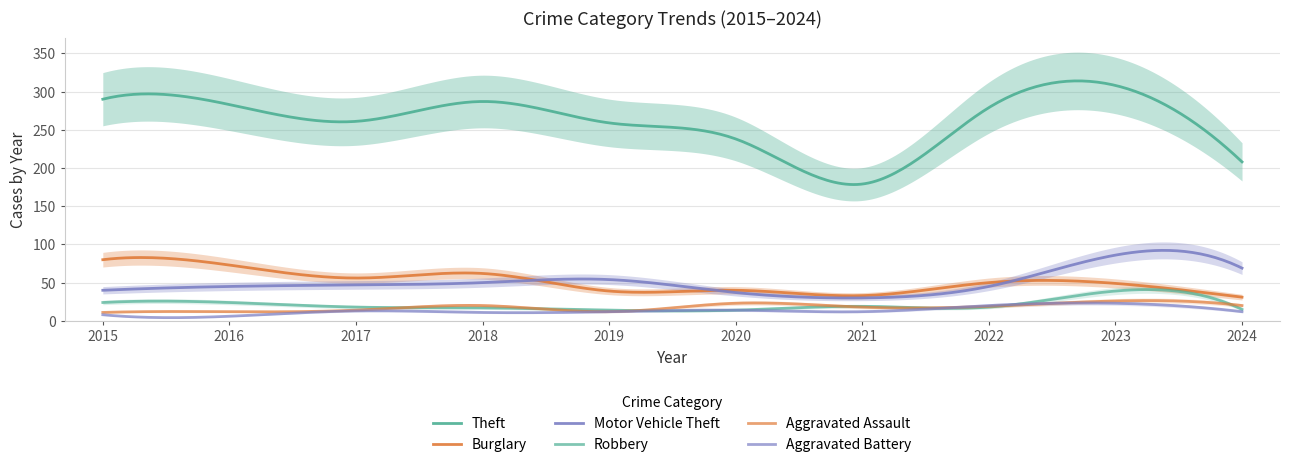

Where does the Motor Vehicle Theft series first go above 47?

2018